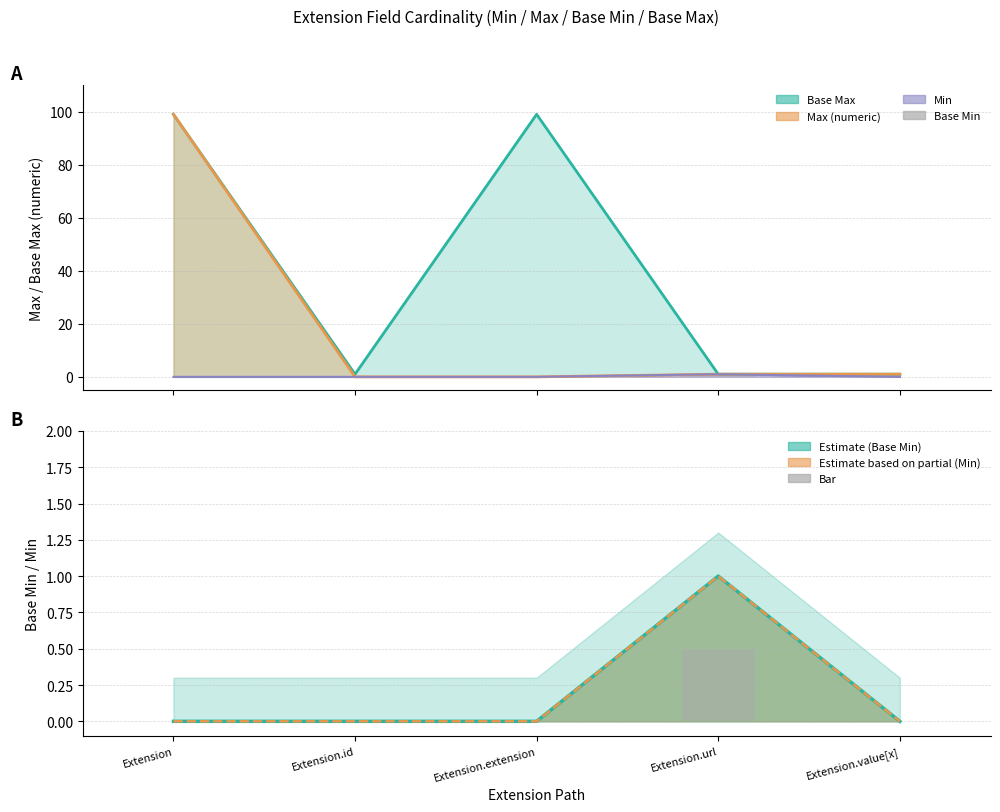

What is the difference between the maximum and minimum values in the Base Min bar series?

0.5